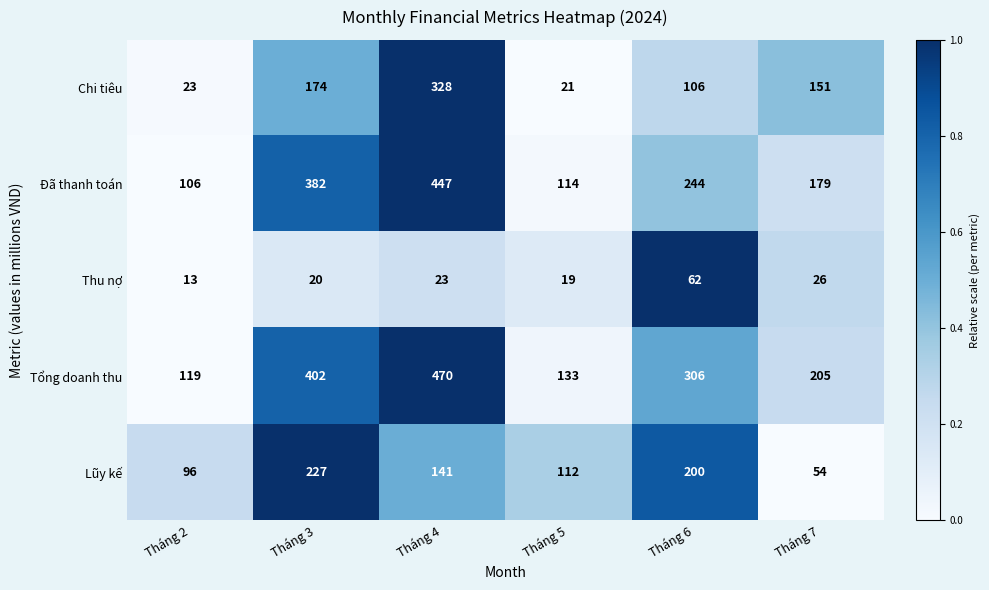

What is the total value across all series at Tháng 4?

1409